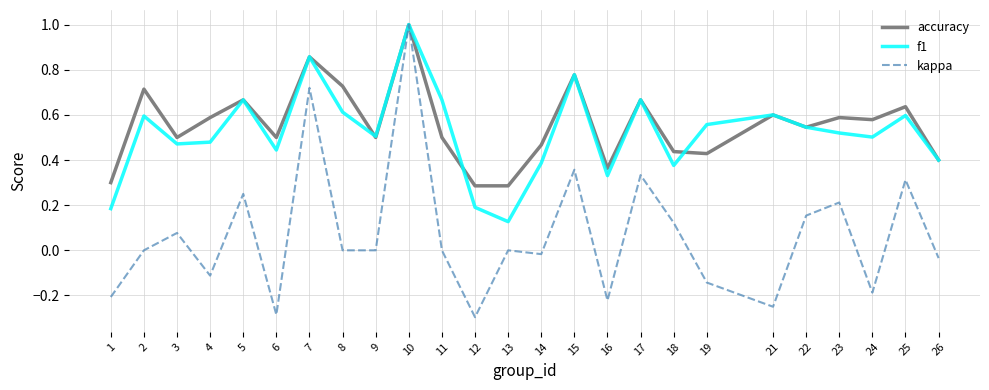

At which category is the sum across all series the highest?

10